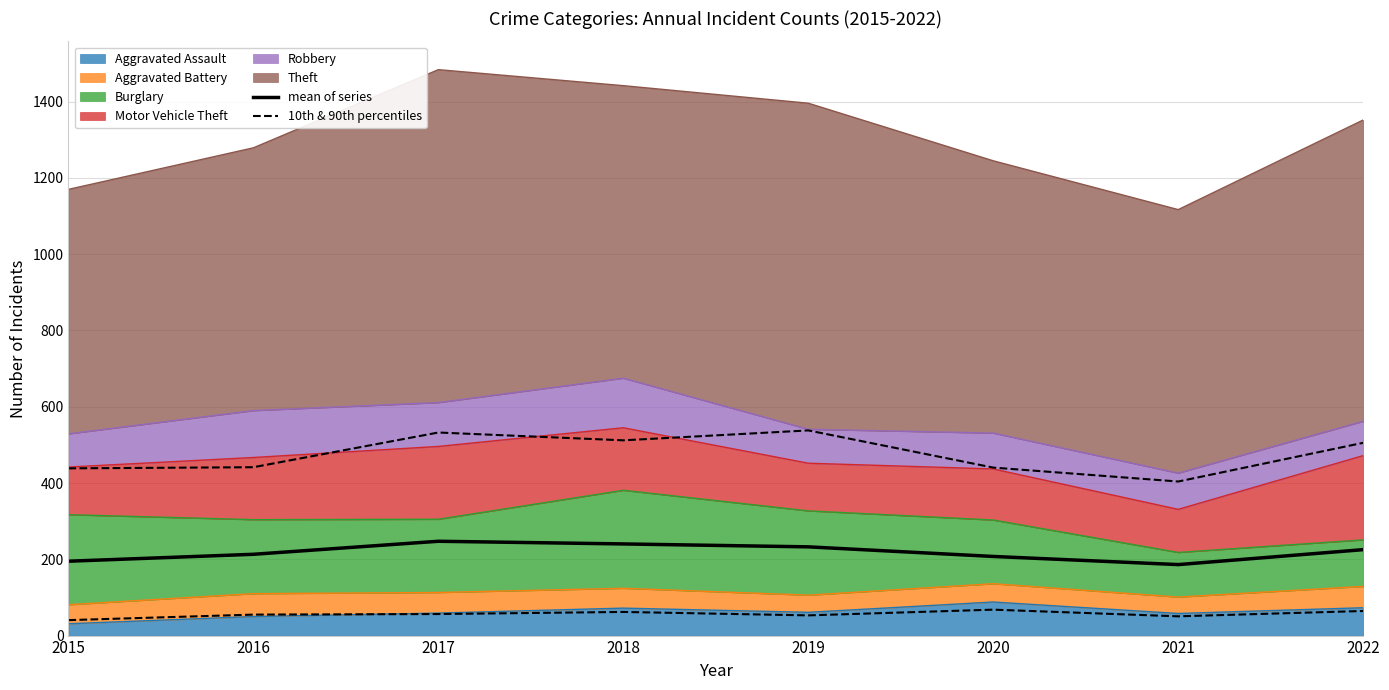

How many interior local peaks does the 10th & 90th percentiles series have?

2